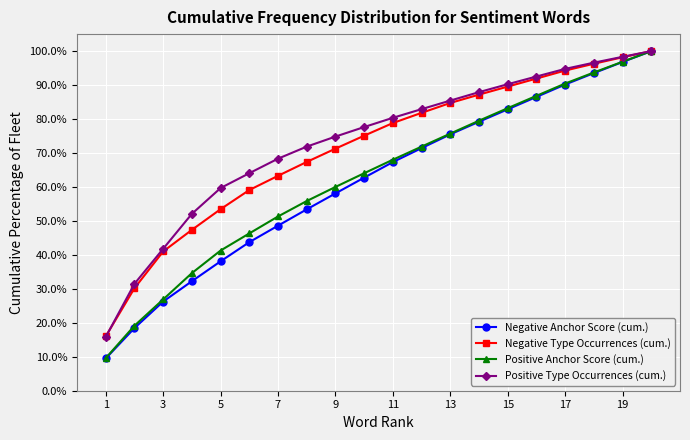

True or false: Positive Anchor Score (cum.) has more than 1 points higher than both neighbors.

False